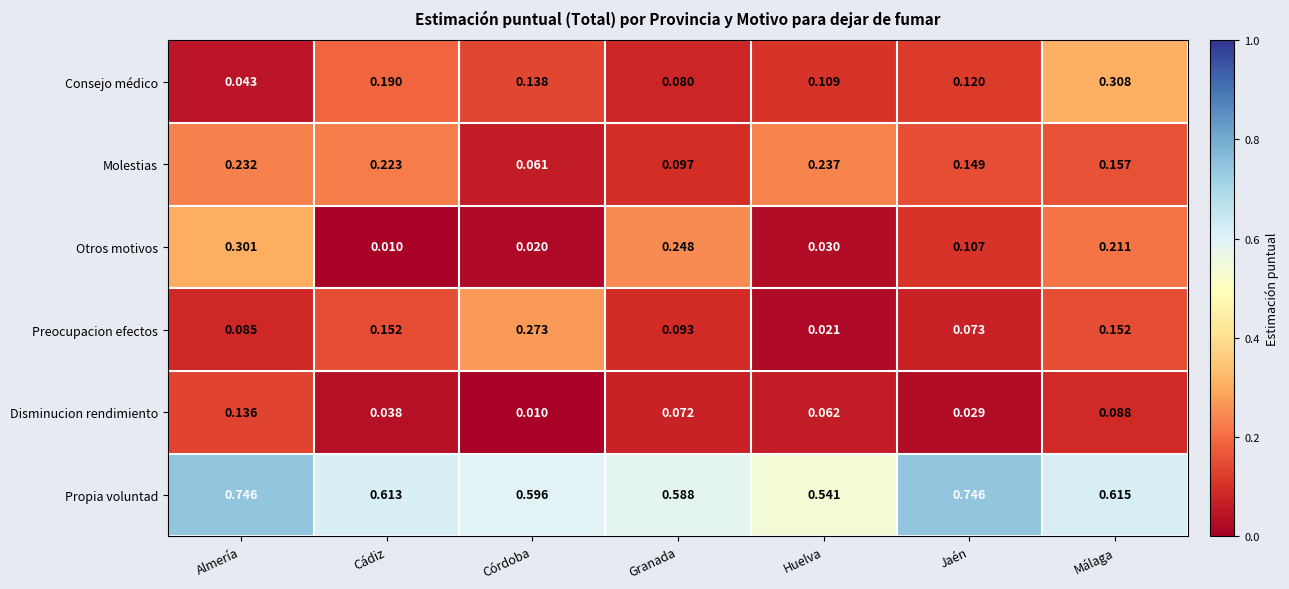

Rank the series by their maximum value, from highest to lowest.

Propia voluntad, Consejo médico, Otros motivos, Preocupacion efectos, Molestias, Disminucion rendimiento